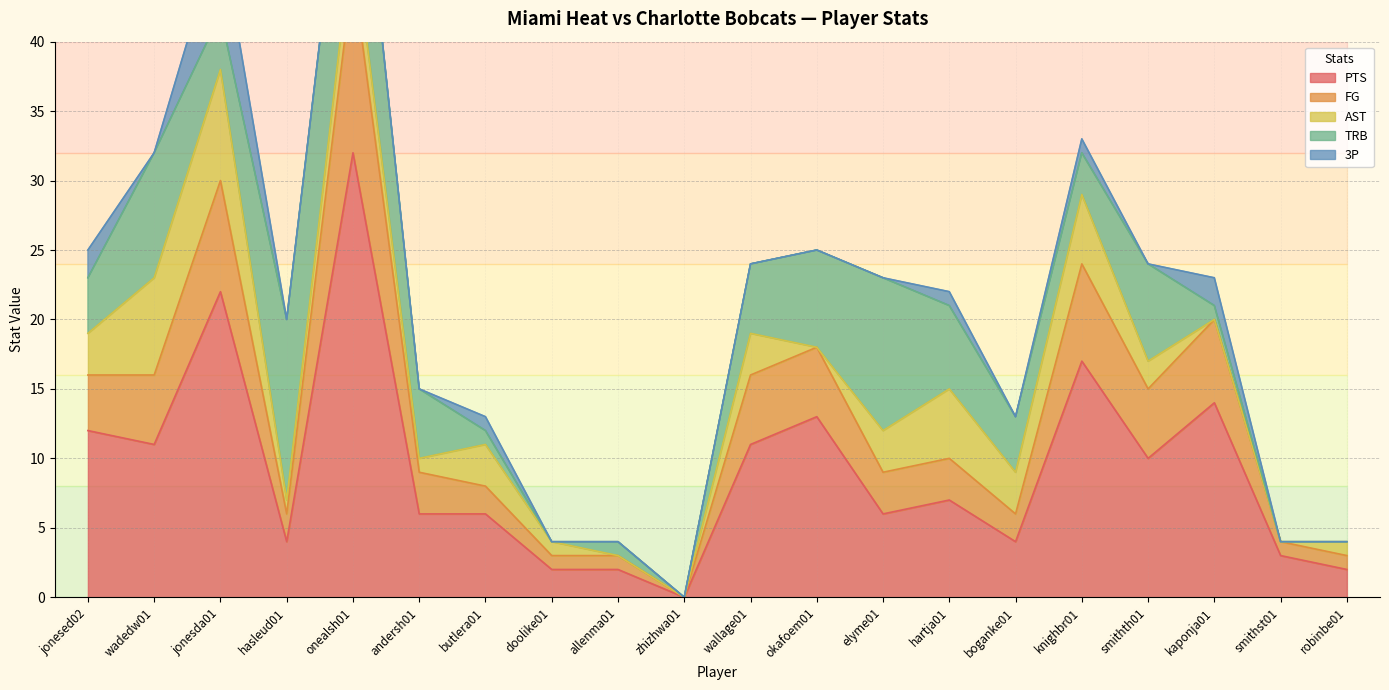

Reading left to right, extract all data points from this chart.

PTS: 12	11	22	4	32	6	6	2	2	0	11	13	6	7	4	17	10	14	3	2
FG: 4	5	8	2	13	3	2	1	1	0	5	5	3	3	2	7	5	6	1	1
AST: 3	7	8	1	3	1	3	1	0	0	3	0	3	5	3	5	2	0	0	1
TRB: 4	9	4	13	12	5	1	0	1	0	5	7	11	6	4	3	7	1	0	0
3P: 2	0	6	0	0	0	1	0	0	0	0	0	0	1	0	1	0	2	0	0